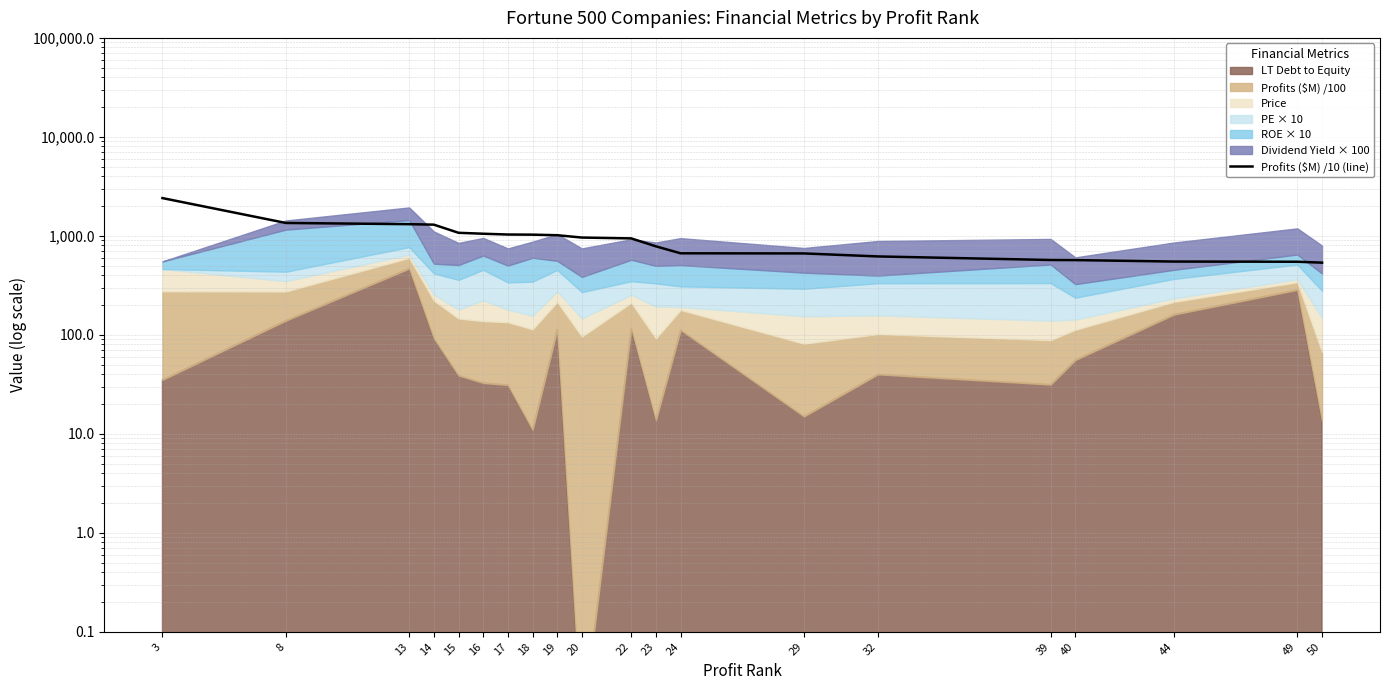

Rank the categories by value from lowest to highest.

50, 49, 44, 40, 39, 32, 29, 24, 23, 22, 20, 19, 18, 17, 16, 15, 14, 13, 8, 3